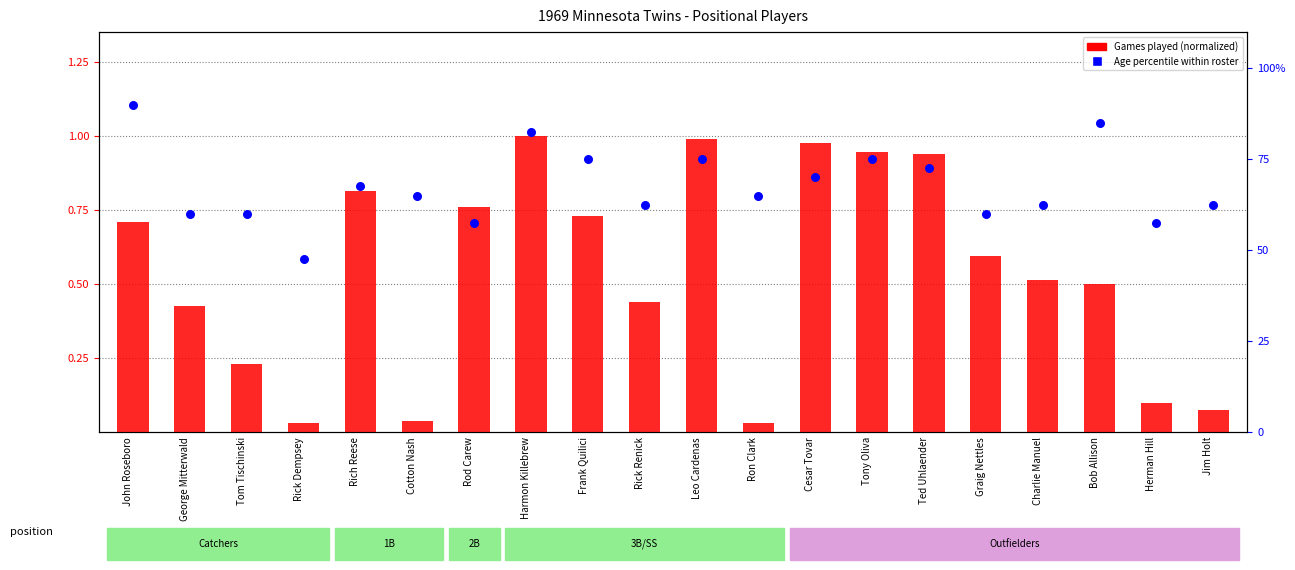

At how many categories does at least one series exceed 67?

9